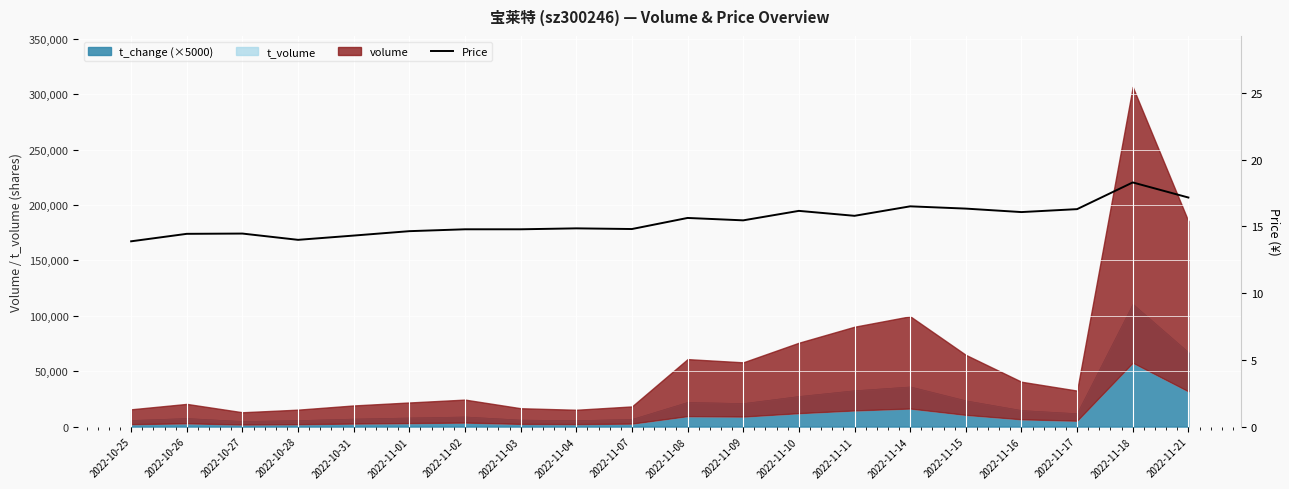

True or false: there are more than 0 points higher than both neighbors.

True